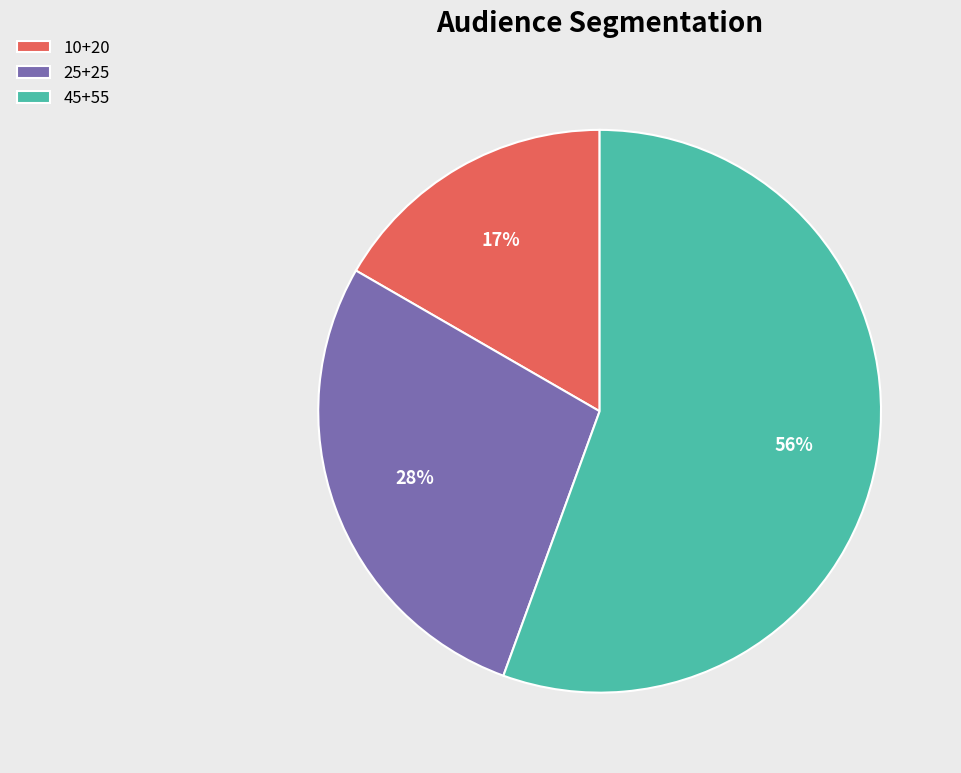

What percentage is the 25+25 slice, to the nearest percent?

28%